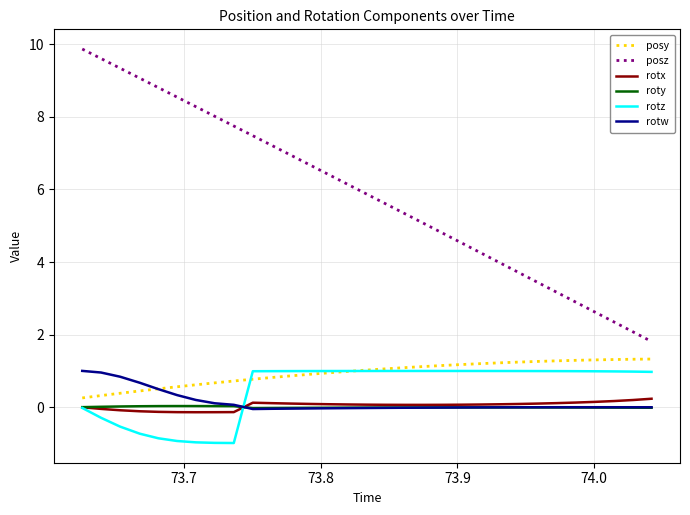

Which series has the largest range (max minus min)?

posz